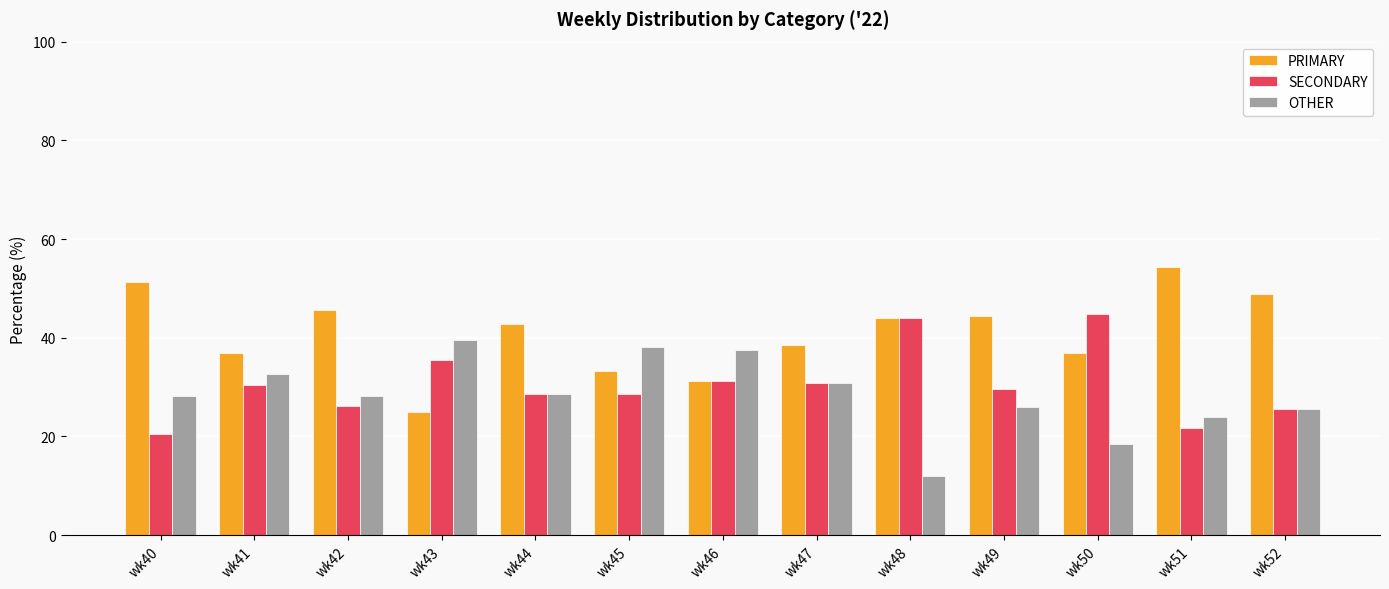

At wk40, list the series in order from smallest to largest.

SECONDARY, OTHER, PRIMARY